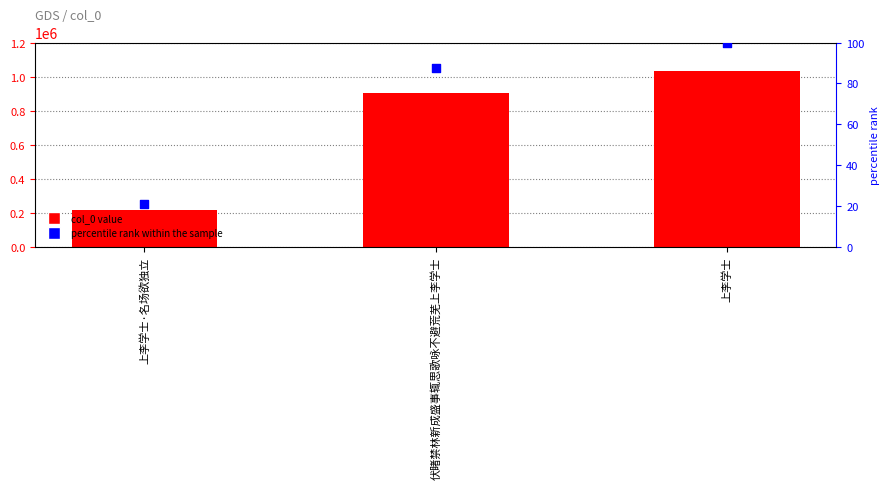

Which series has the largest Y range (max minus min)?

col_0